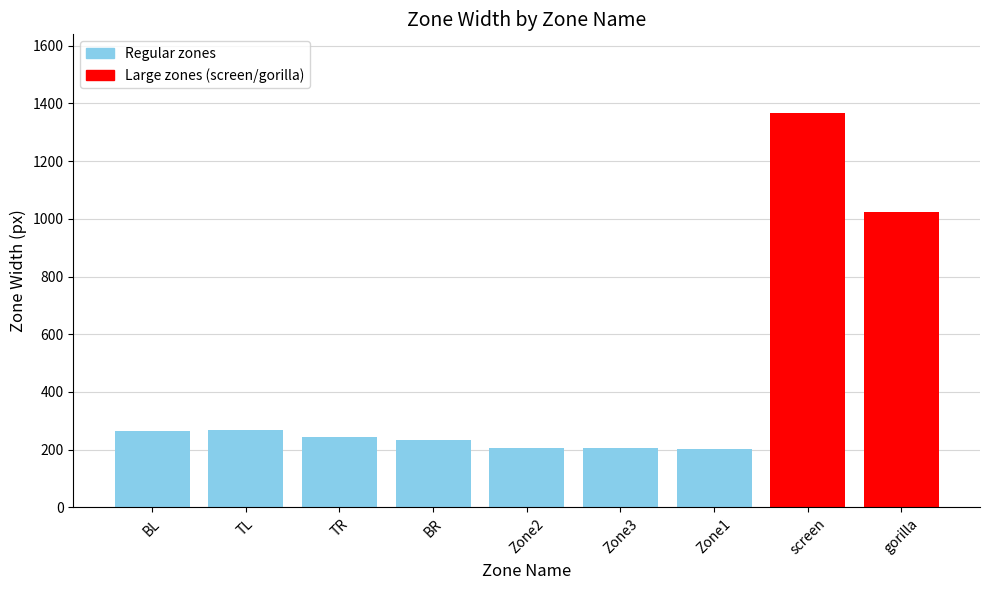

Between Zone3 and BL, which is larger?

BL